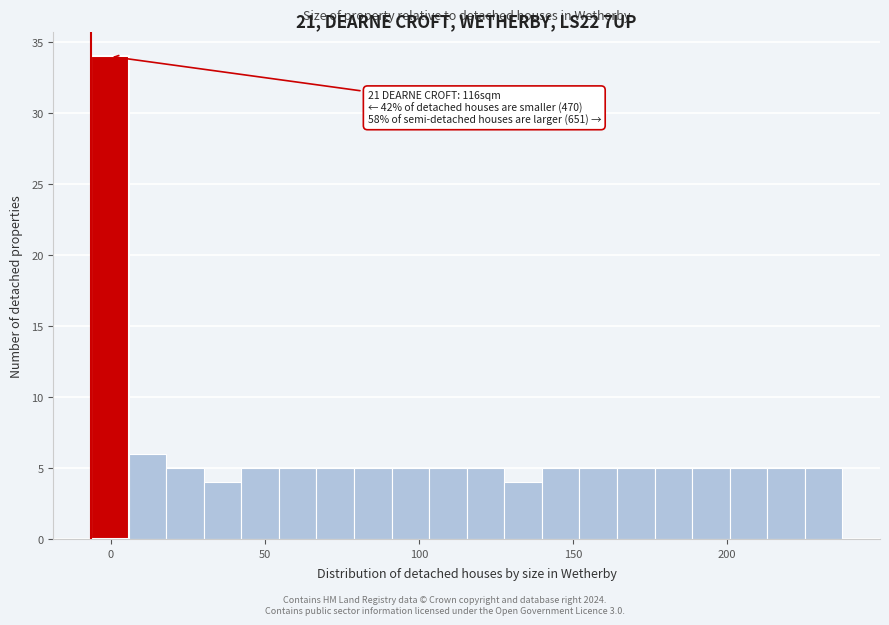

Around what value on the x-axis is the tallest bar? Give the approximate position of its centre, as read against the axis.

0